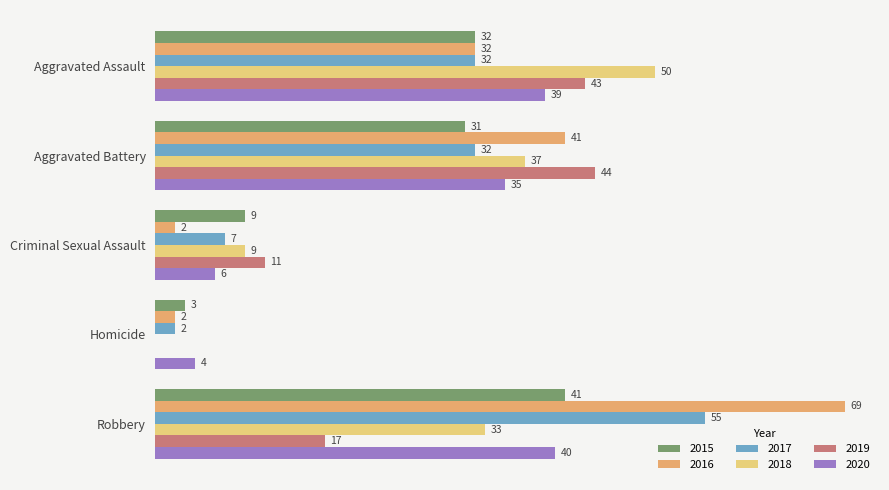

At which label does 2016 reach its peak?

Robbery